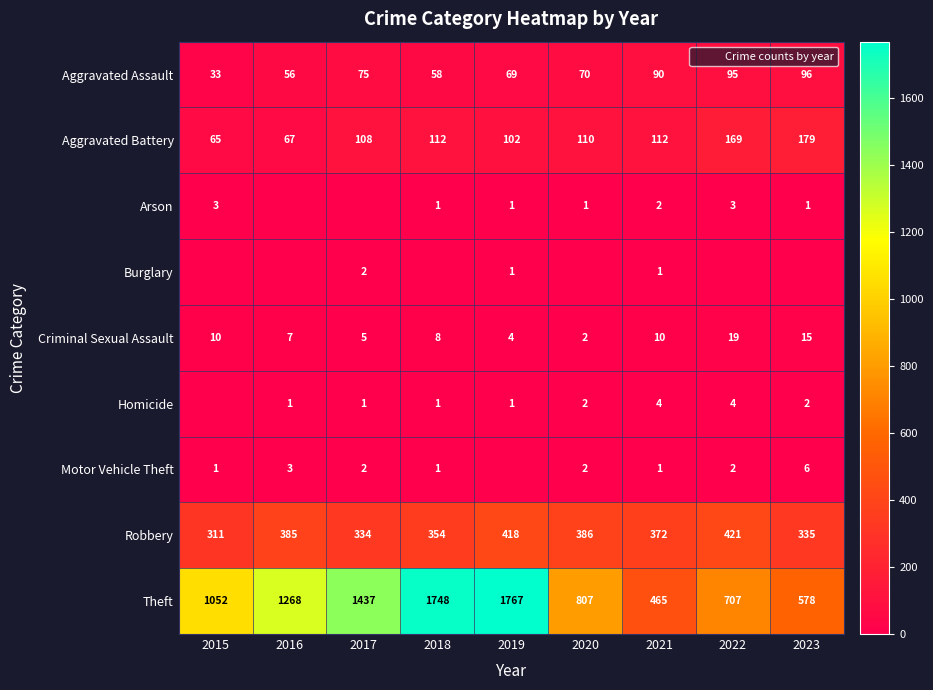

At how many categories does at least one series exceed 293?

9